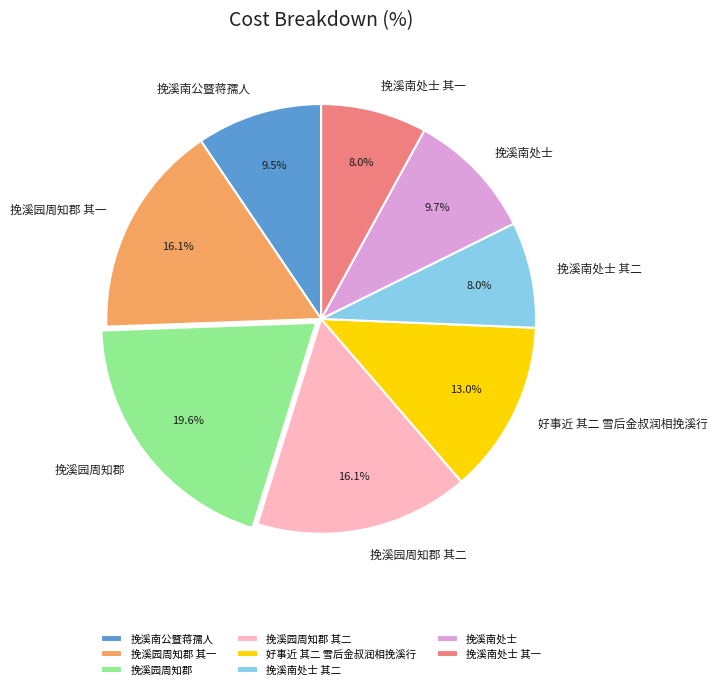

Is the sum of 挽溪南处士 and 挽溪园周知郡 其二 greater than half?

No